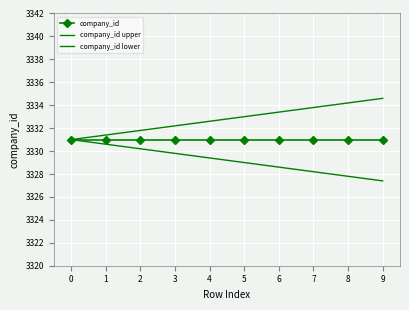

What is the greatest value displayed?

3334.6